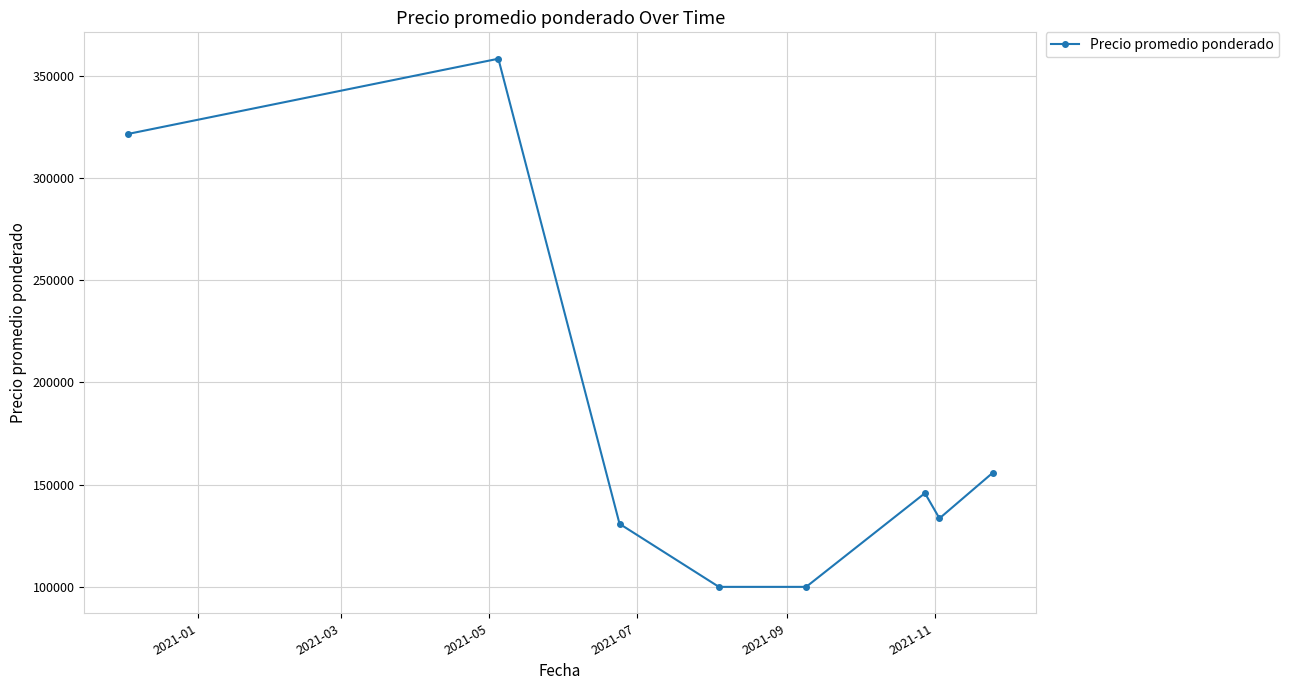

How many interior local peaks (higher than both neighbors) does the data have?

2